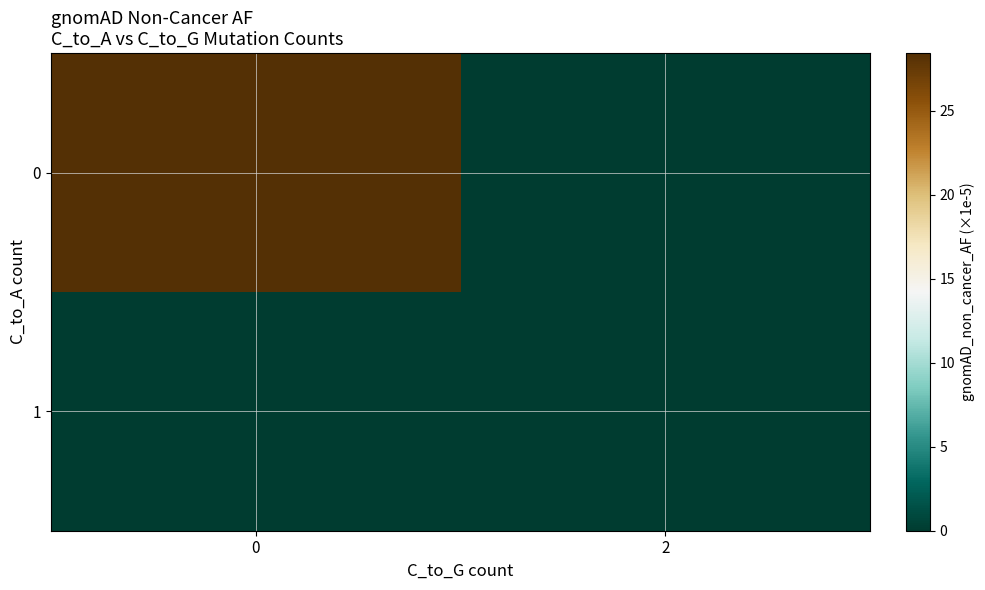

What is the difference between the highest and lowest values at 0?

28.4